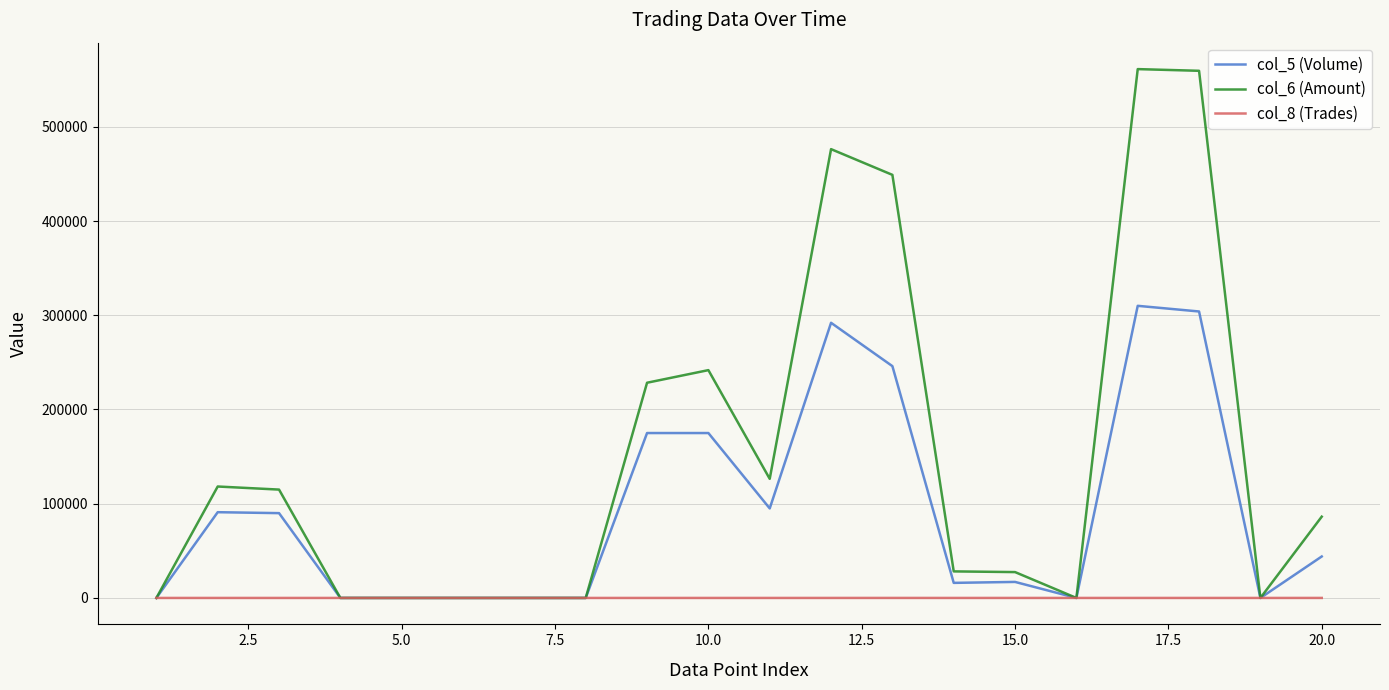

Which series has the largest total across all categories?

col_6 (Amount)